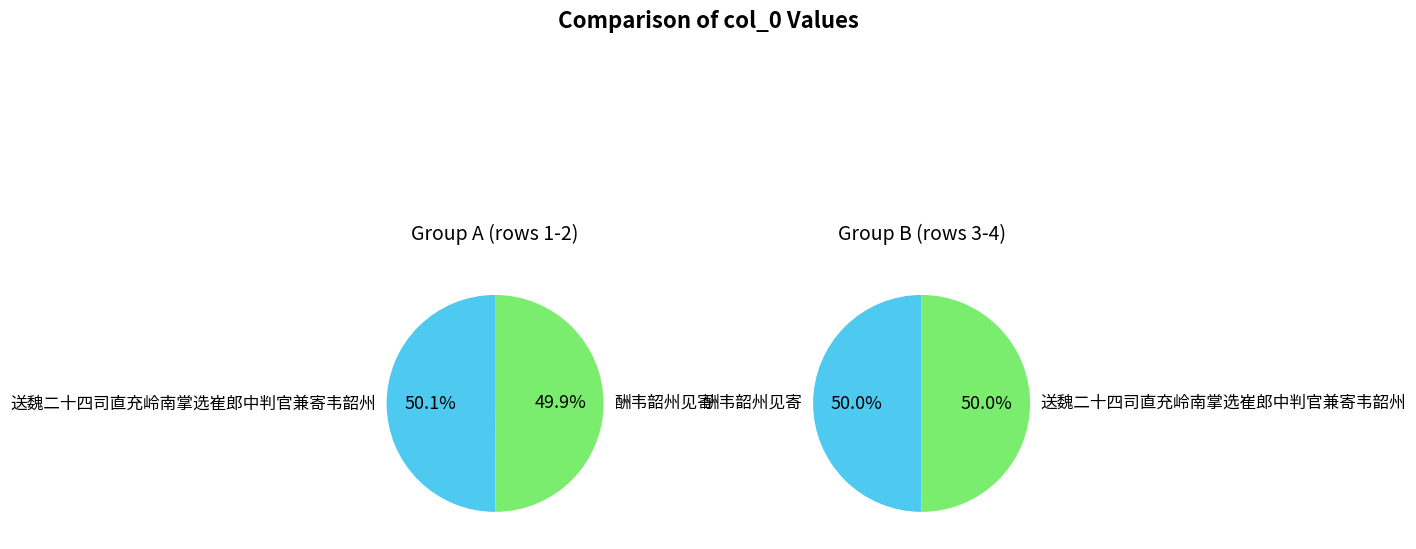

What portion of the pie excludes 1?

50.1%